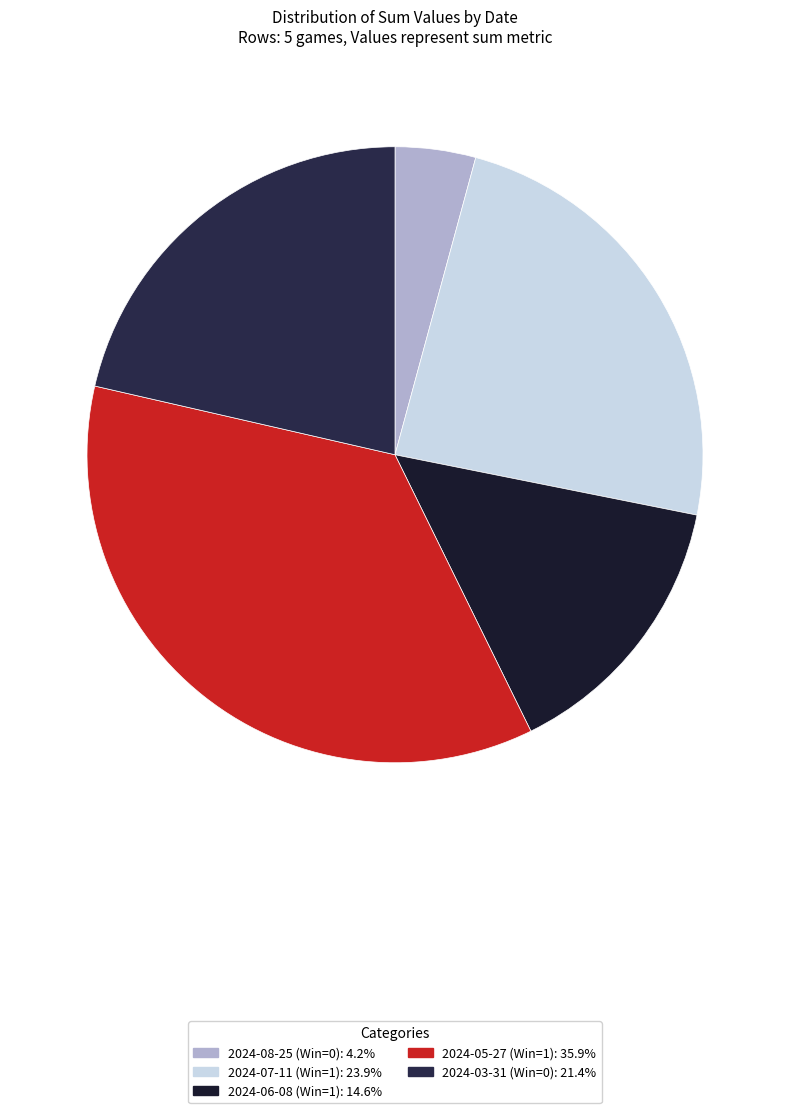

Count the number of slices in the pie.

5